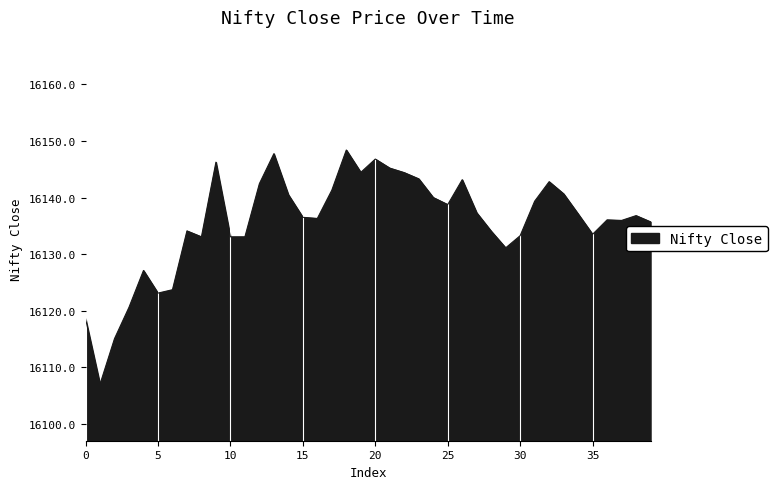

What is the greatest value displayed?

16148.4